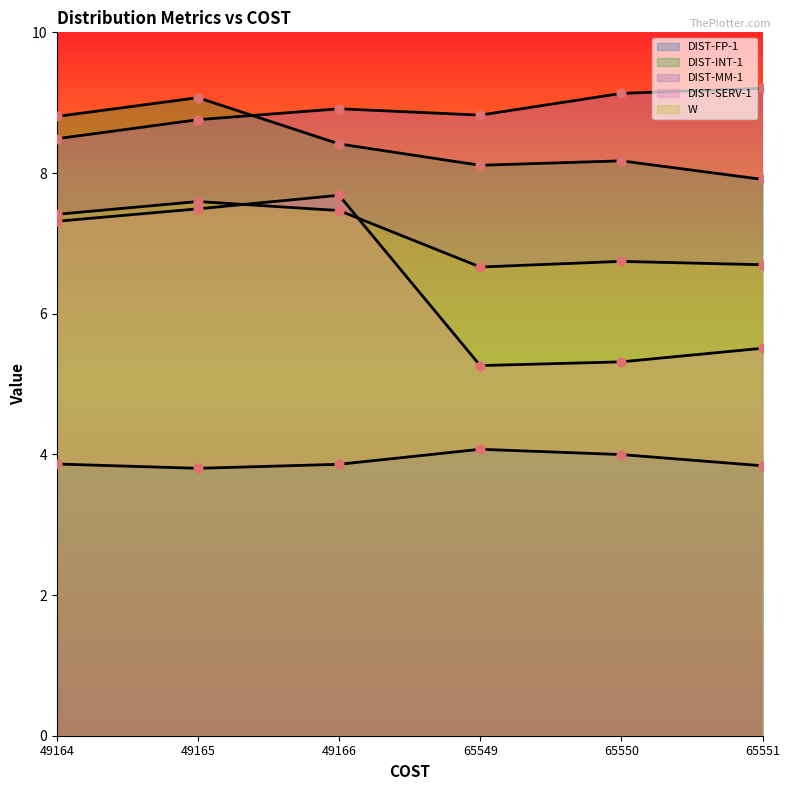

At which category is the sum across all series the highest?

49165